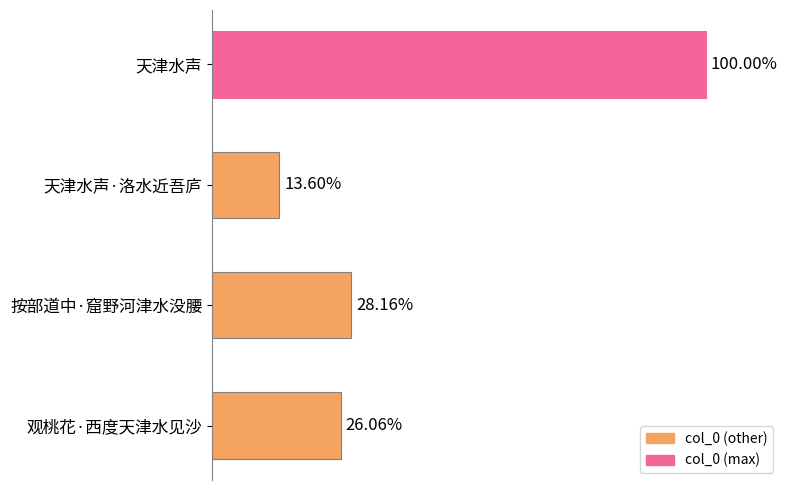

How many data points does each series have?

4